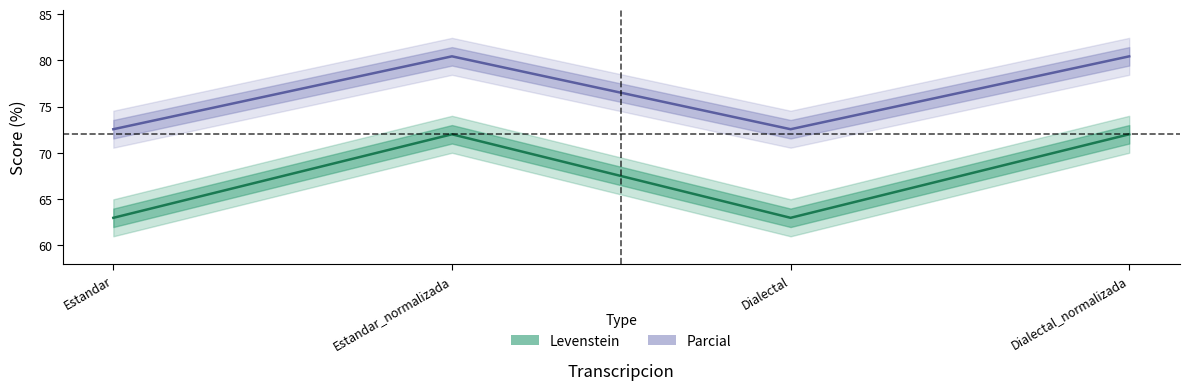

Which series has the largest total across all categories?

Parcial